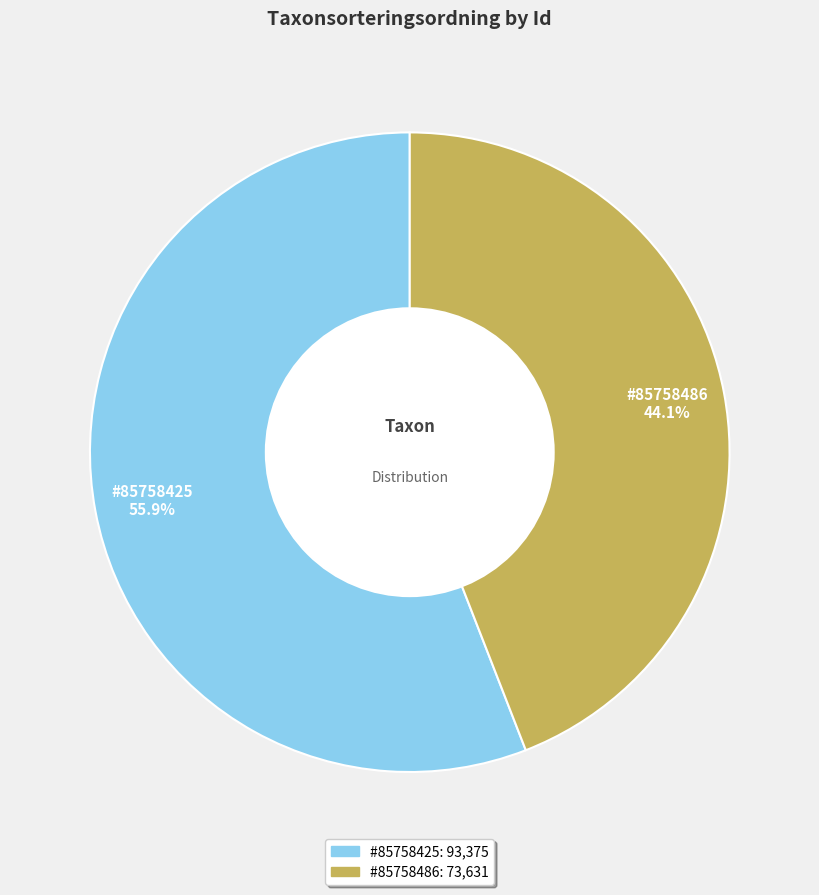

To the nearest percent, what is the average slice percentage?

50%